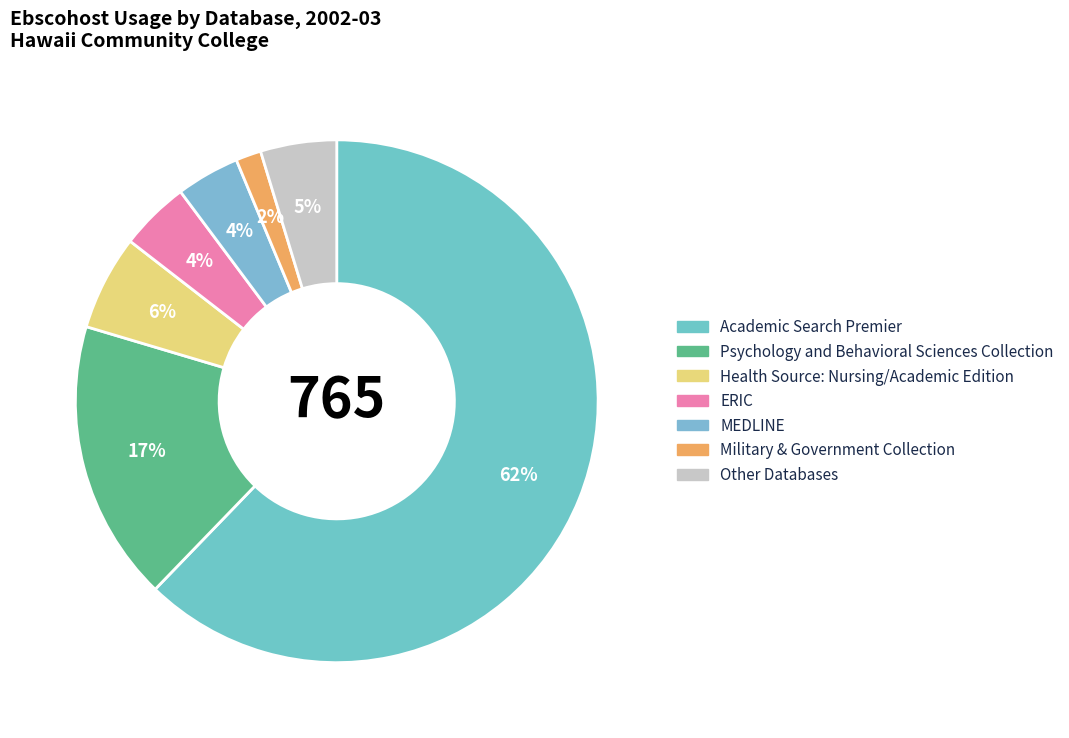

Which category accounts for the majority?

Academic Search Premier